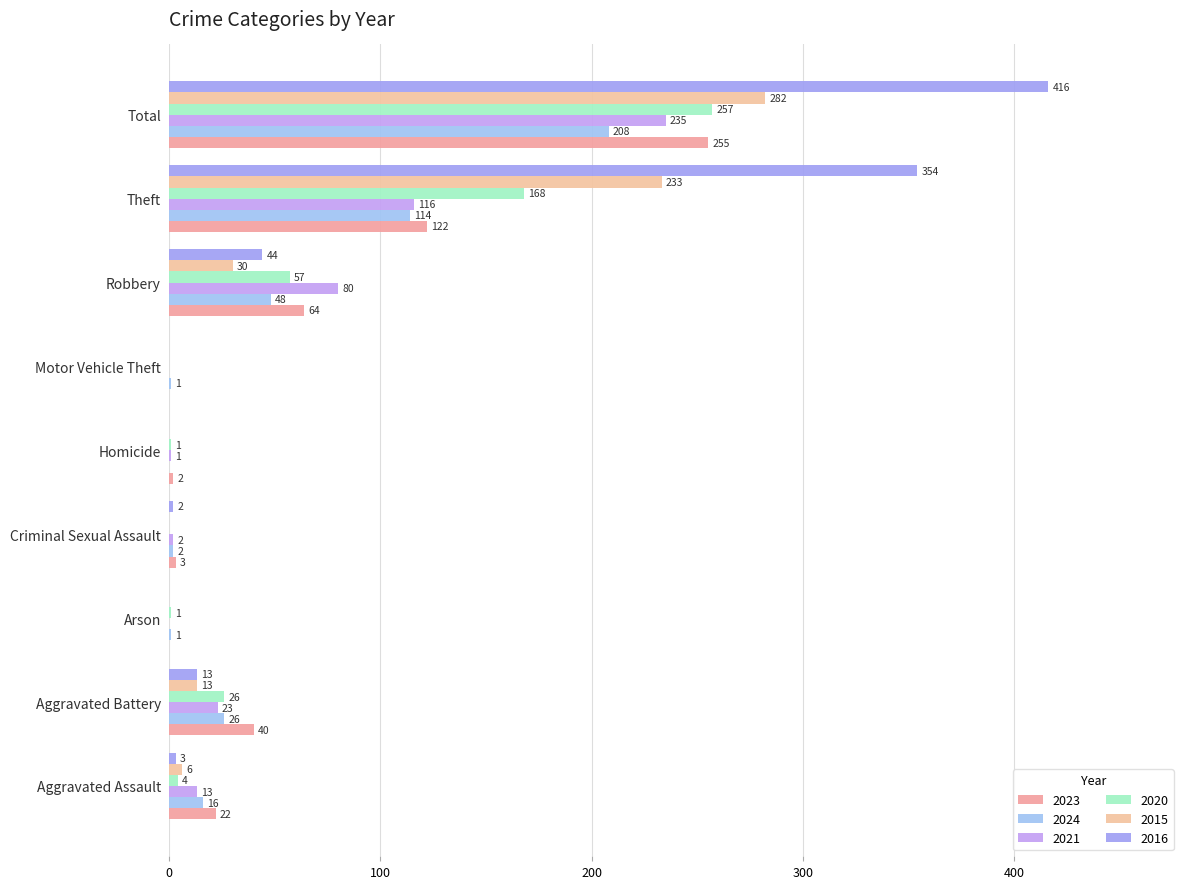

Is it true that 2021 equals 2 at Criminal Sexual Assault?

True